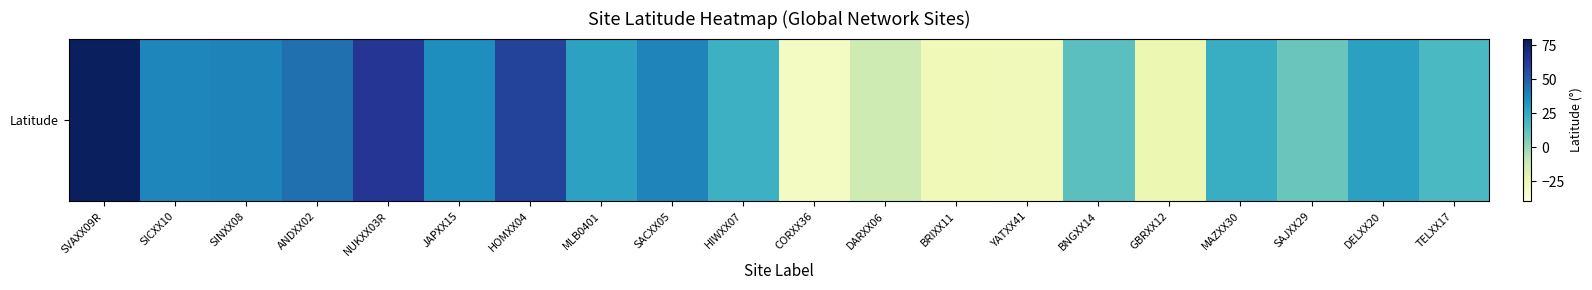

The value at TELXX17 is 11.3. True or false?

False